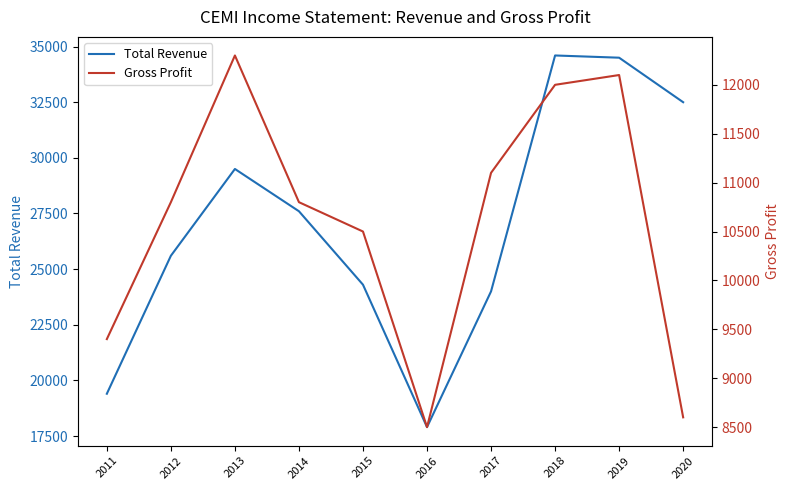

What value does the Gross Profit series have at 2020, to the nearest 10?

8600